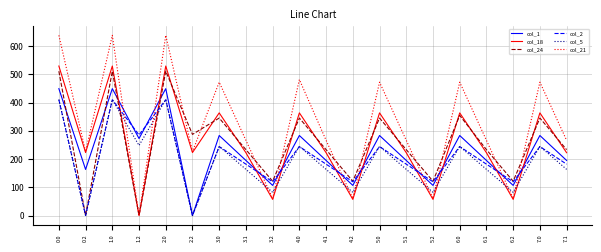

True or false: col_21 and col_2 intersect in this chart.

True